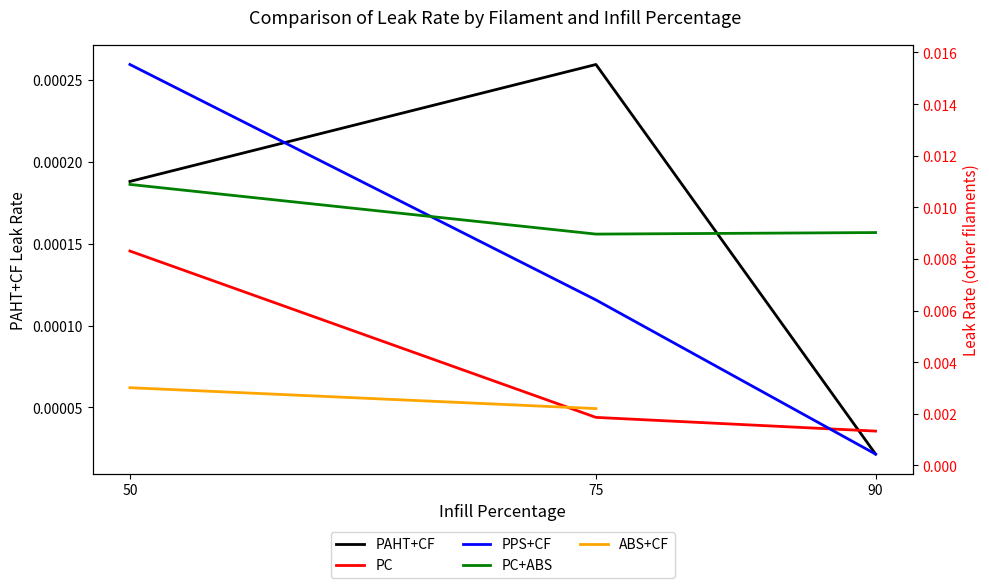

The PC series shows 0.0 at 75. True or false?

False